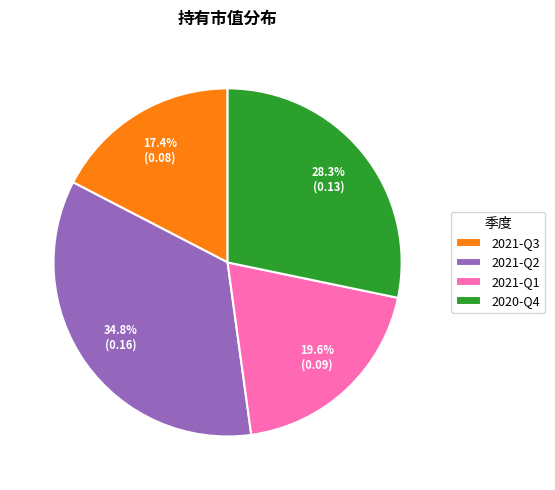

Does 2021-Q2 account for over 50% of the chart?

No